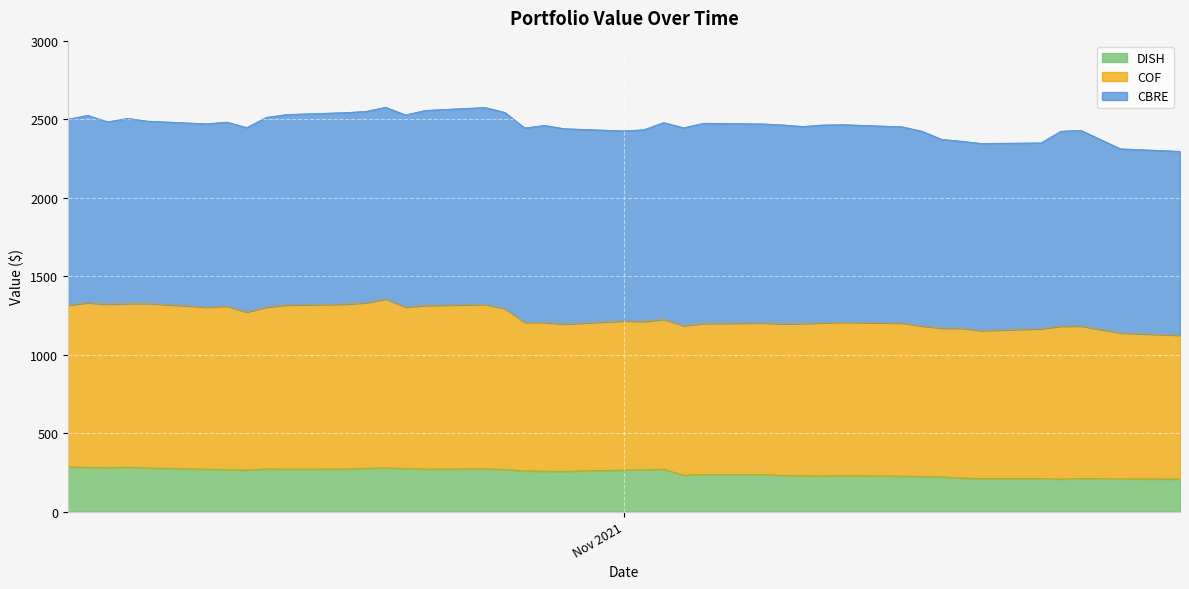

What is the minimum value for DISH?

207.3